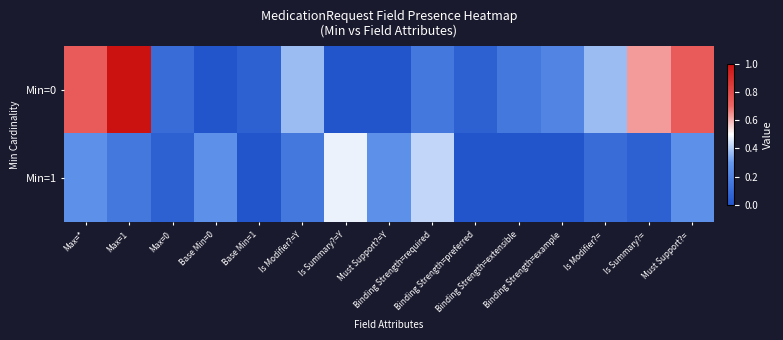

At Binding Strength=required, list the series in order from smallest to largest.

Min=0, Min=1